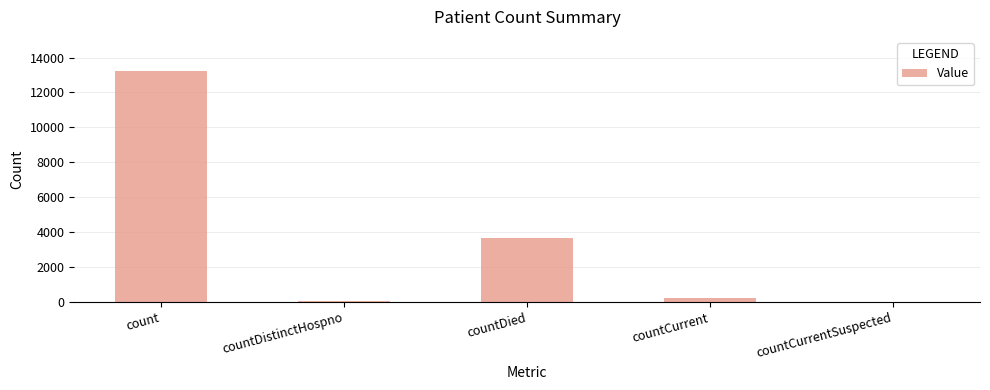

Reading right to left, what are all the values shown in this chart?

countCurrentSuspected=0	countCurrent=213	countDied=3644	countDistinctHospno=71	count=13202